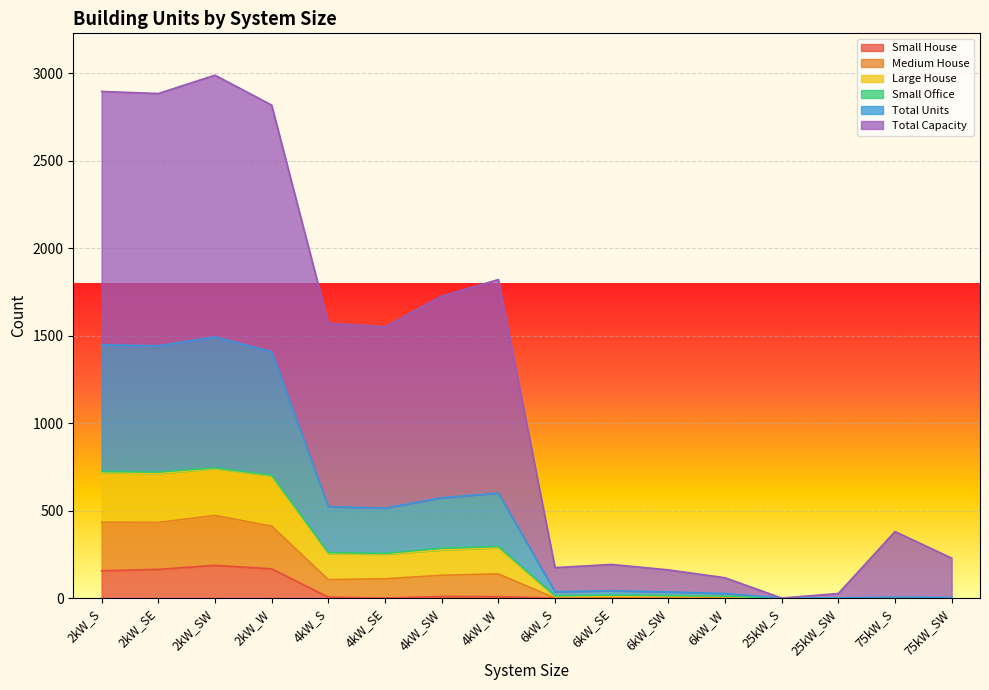

List the labels in order of Large House value, smallest first.

25kW_S, 25kW_SW, 6kW_W, 6kW_SW, 6kW_S, 6kW_SE, 75kW_SW, 75kW_S, 4kW_SE, 4kW_S, 4kW_SW, 4kW_W, 2kW_W, 2kW_SE, 2kW_S, 2kW_SW